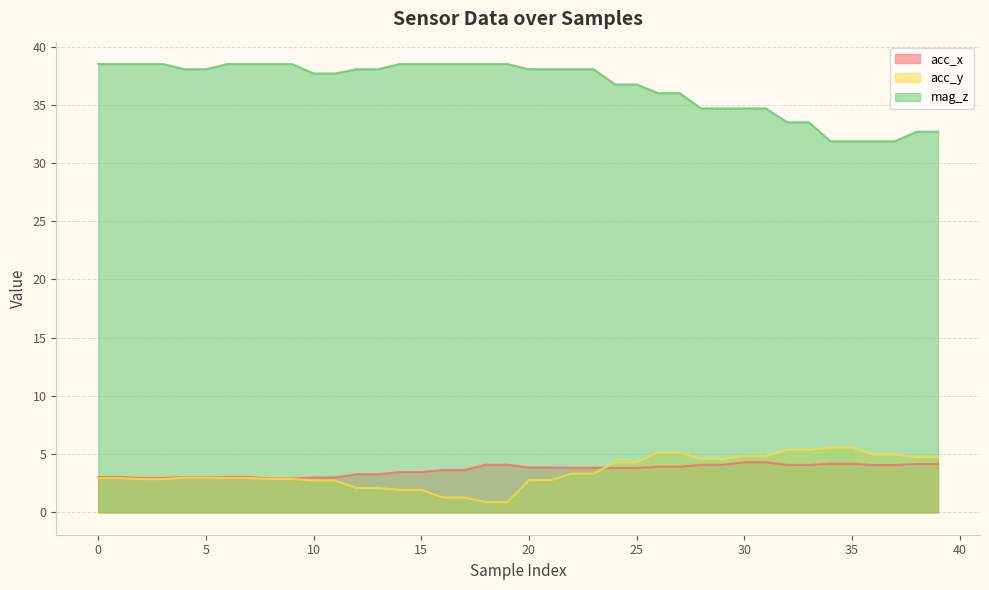

Reading right to left, extract all data points from this chart.

acc_x: 39=4.2	38=4.2	37=4.1	36=4.1	35=4.2	34=4.2	33=4.1	32=4.1	31=4.3	30=4.3	29=4.1	28=4.1	27=3.9	26=3.9	25=3.8	24=3.8	23=3.8	22=3.8	21=3.9	20=3.9	19=4.1	18=4.1	17=3.6	16=3.6	15=3.5	14=3.5	13=3.3	12=3.3	11=3.0	10=3.0	9=2.9	8=2.9	7=3.0	6=3.0	5=3.0	4=3.0	3=3.0	2=3.0	1=3.0	0=3.0
acc_y: 39=4.7	38=4.7	37=5.0	36=5.0	35=5.5	34=5.5	33=5.3	32=5.3	31=4.8	30=4.8	29=4.6	28=4.6	27=5.1	26=5.1	25=4.3	24=4.3	23=3.3	22=3.3	21=2.8	20=2.8	19=0.9	18=0.9	17=1.3	16=1.3	15=1.9	14=1.9	13=2.1	12=2.1	11=2.7	10=2.7	9=2.9	8=2.9	7=3.0	6=3.0	5=3.0	4=3.0	3=2.9	2=2.9	1=2.9	0=2.9
mag_z: 39=32.7	38=32.7	37=31.9	36=31.9	35=31.9	34=31.9	33=33.5	32=33.5	31=34.7	30=34.7	29=34.7	28=34.7	27=36.0	26=36.0	25=36.8	24=36.8	23=38.1	22=38.1	21=38.1	20=38.1	19=38.5	18=38.5	17=38.5	16=38.5	15=38.5	14=38.5	13=38.1	12=38.1	11=37.7	10=37.7	9=38.5	8=38.5	7=38.5	6=38.5	5=38.1	4=38.1	3=38.5	2=38.5	1=38.5	0=38.5